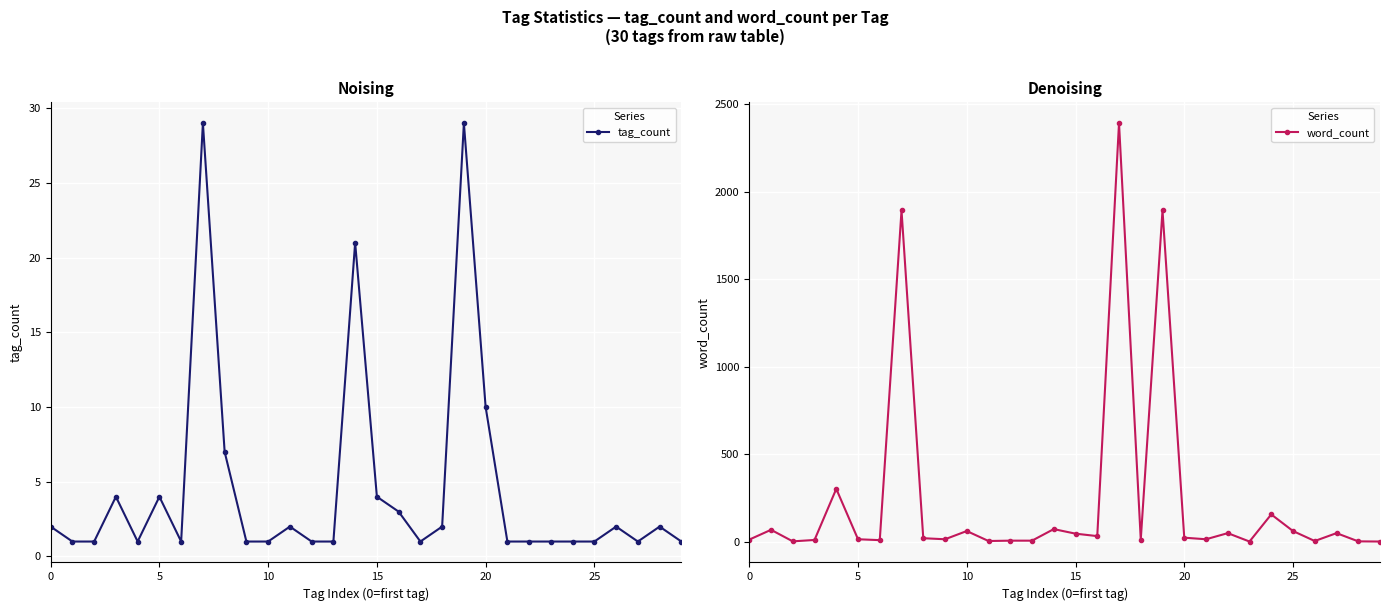

What is the sum of all tag_count values?

137